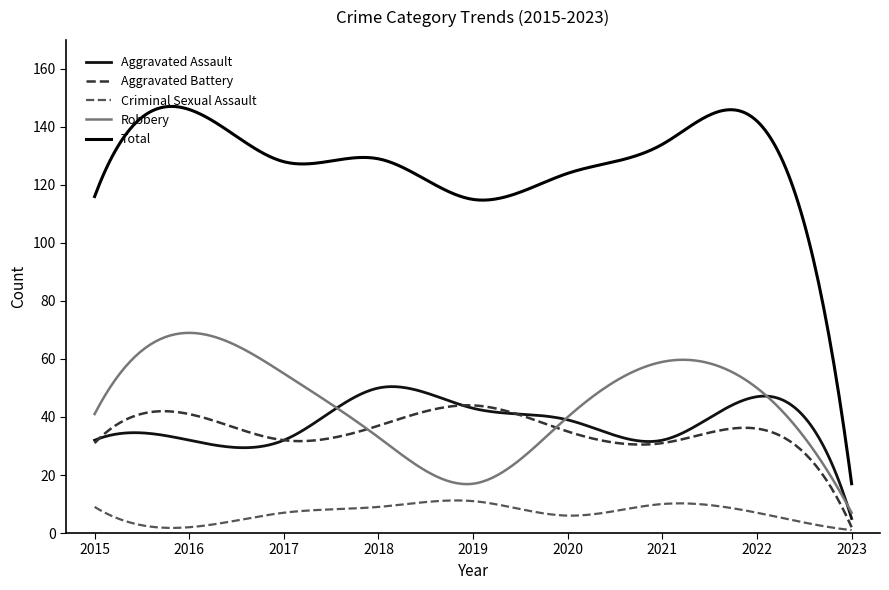

Does the chart have visible grid lines?

No